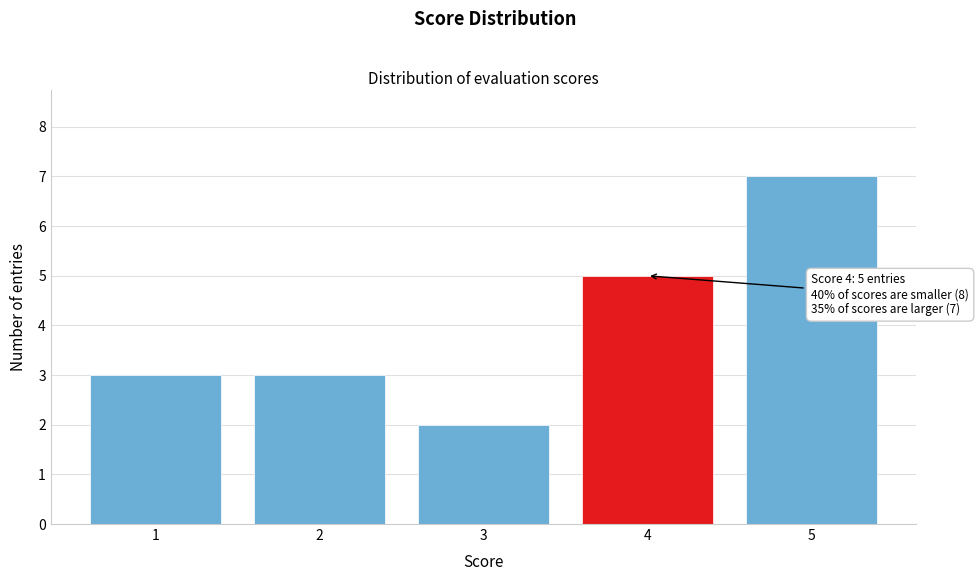

Reading left to right, extract all data points from this chart.

1=3	2=3	3=2	4=5	5=7